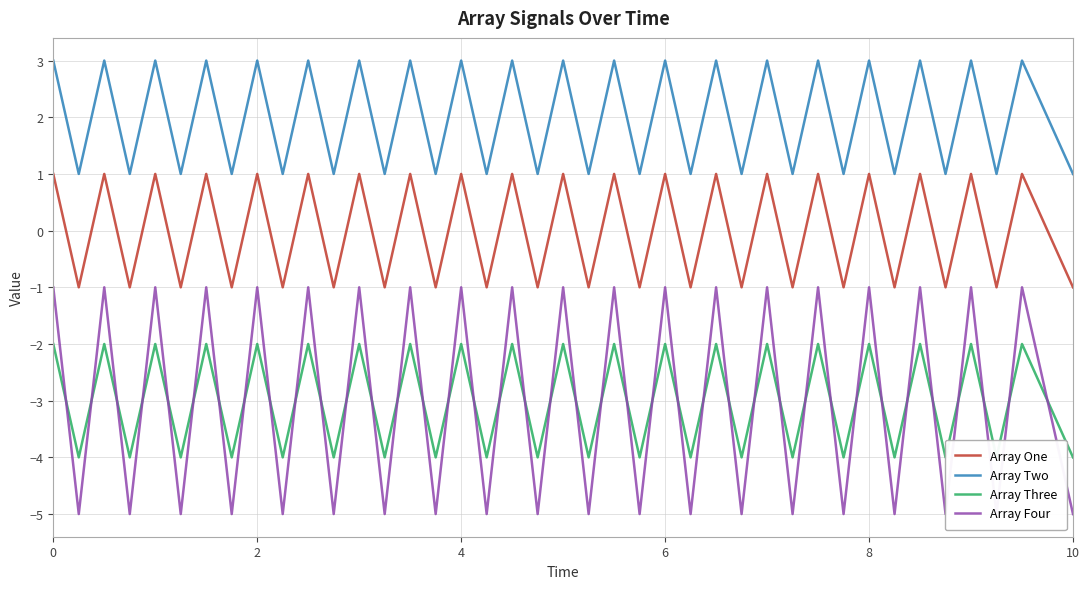

True or false: Array Four and Array One intersect in this chart.

False